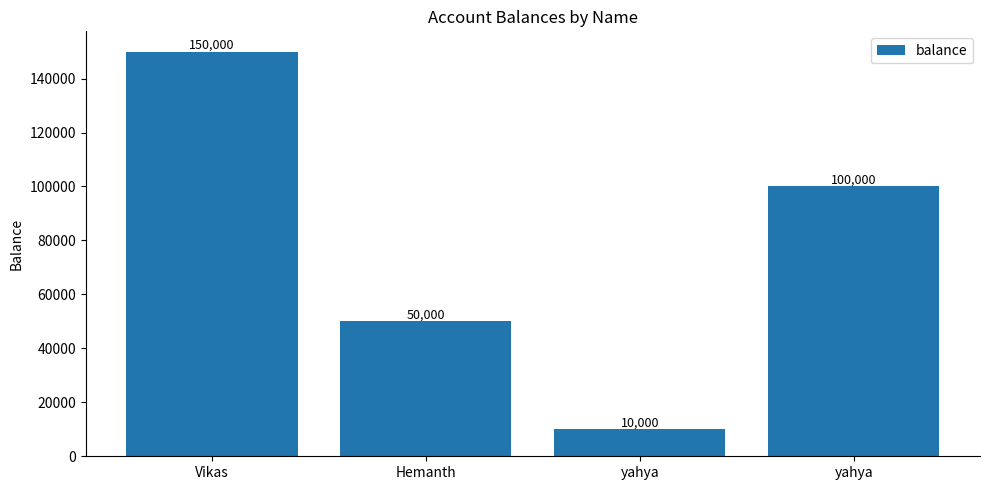

What is the sum of all values?

310000